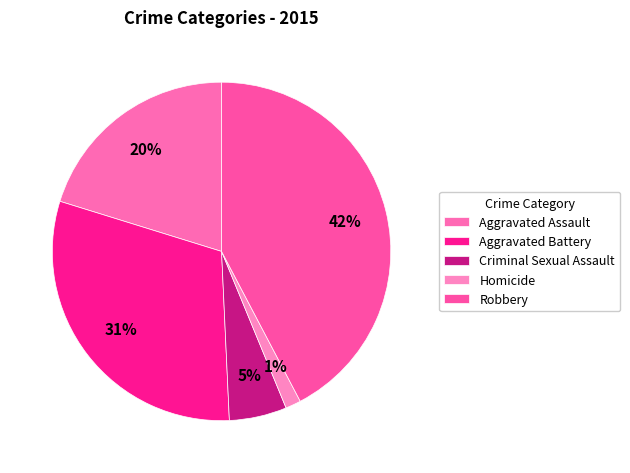

To the nearest percent, what is the difference between the largest and smallest slice percentages?

41%